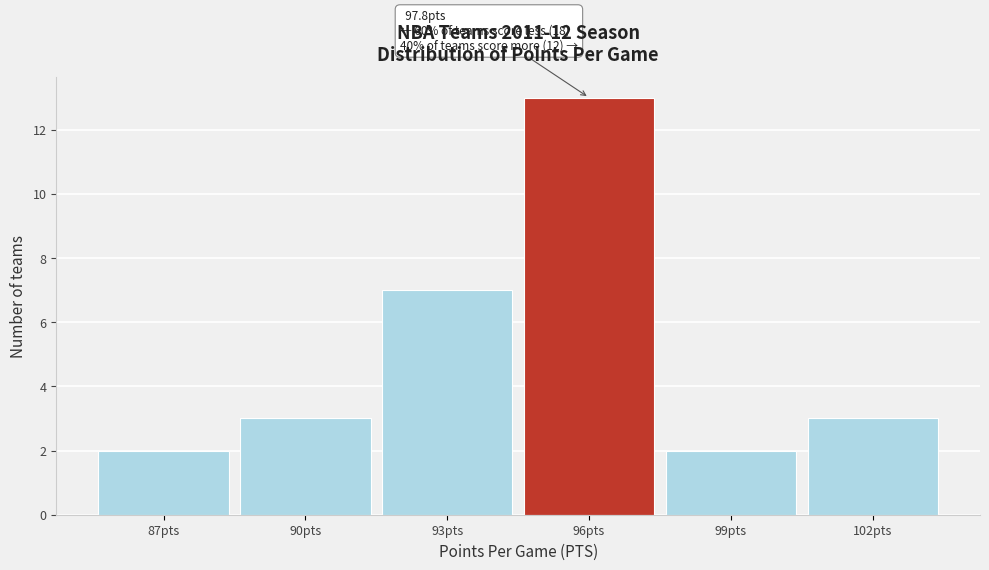

Reading left to right, extract all data points from this chart.

2	3	7	13	2	3